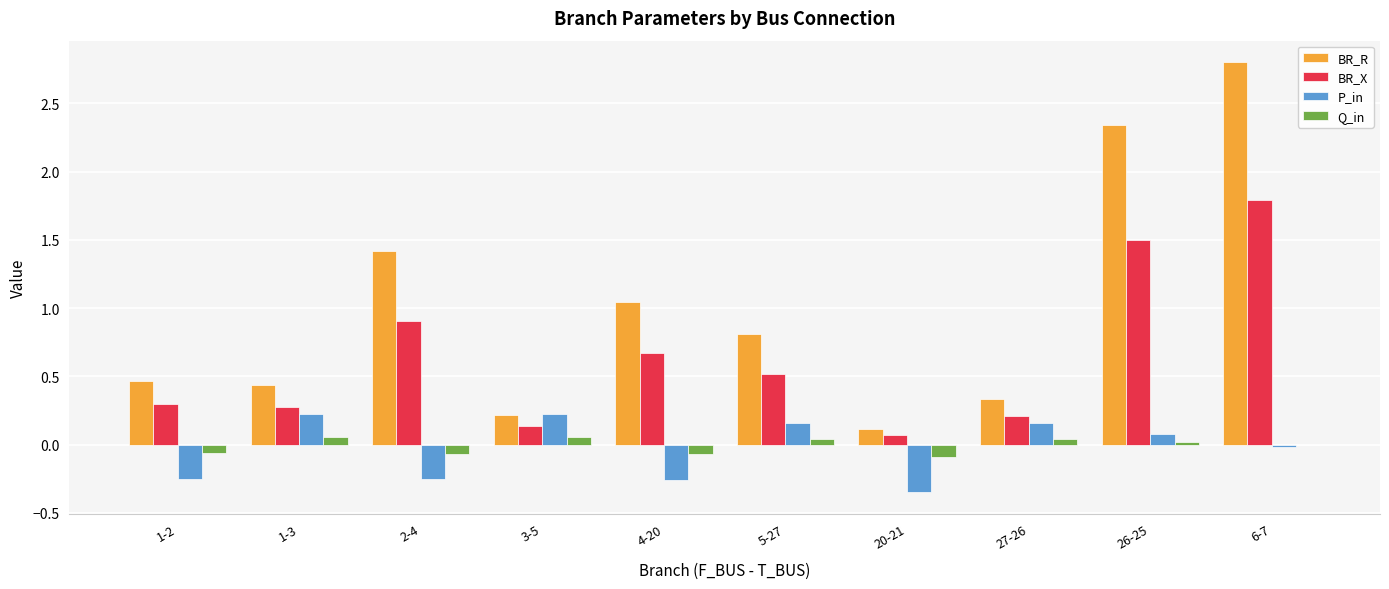

The BR_R series shows 2.1 at 2-4. True or false?

False